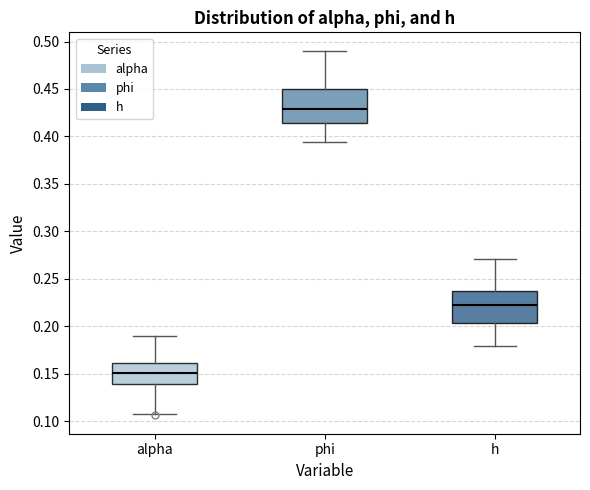

Where does the lower whisker of the box for h end on the y-axis? The values are not printed on the chart, so give them approximately, as read against the axis.

0.180